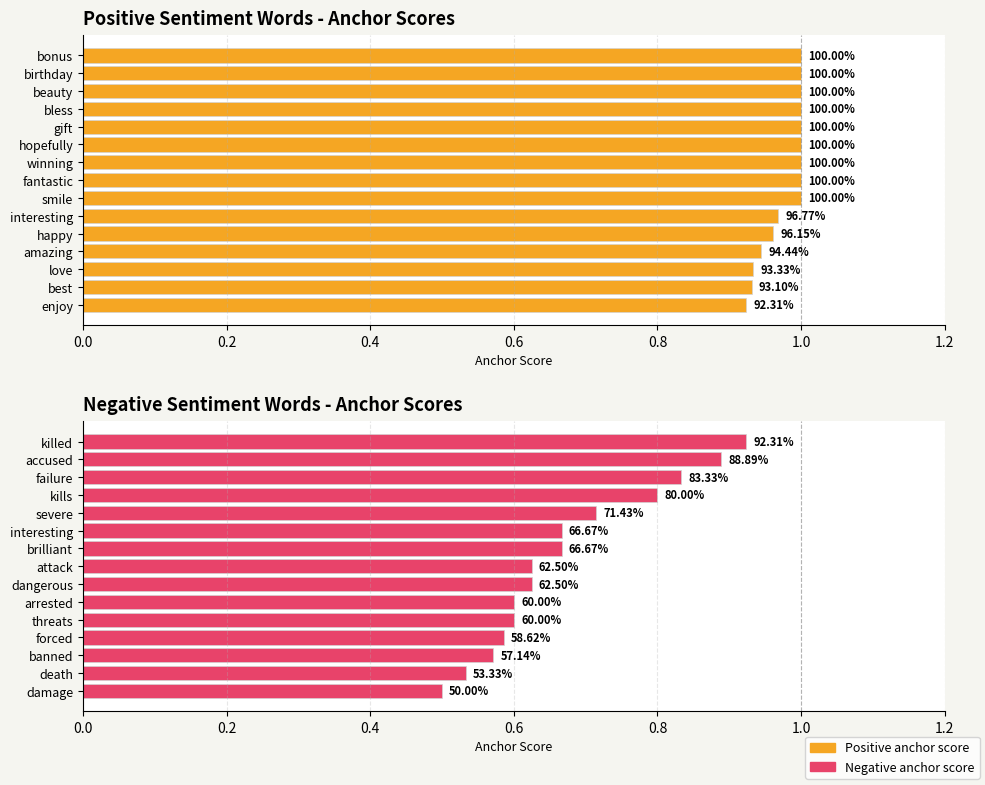

The Positive anchor score series shows 1.0 at fantastic. True or false?

True